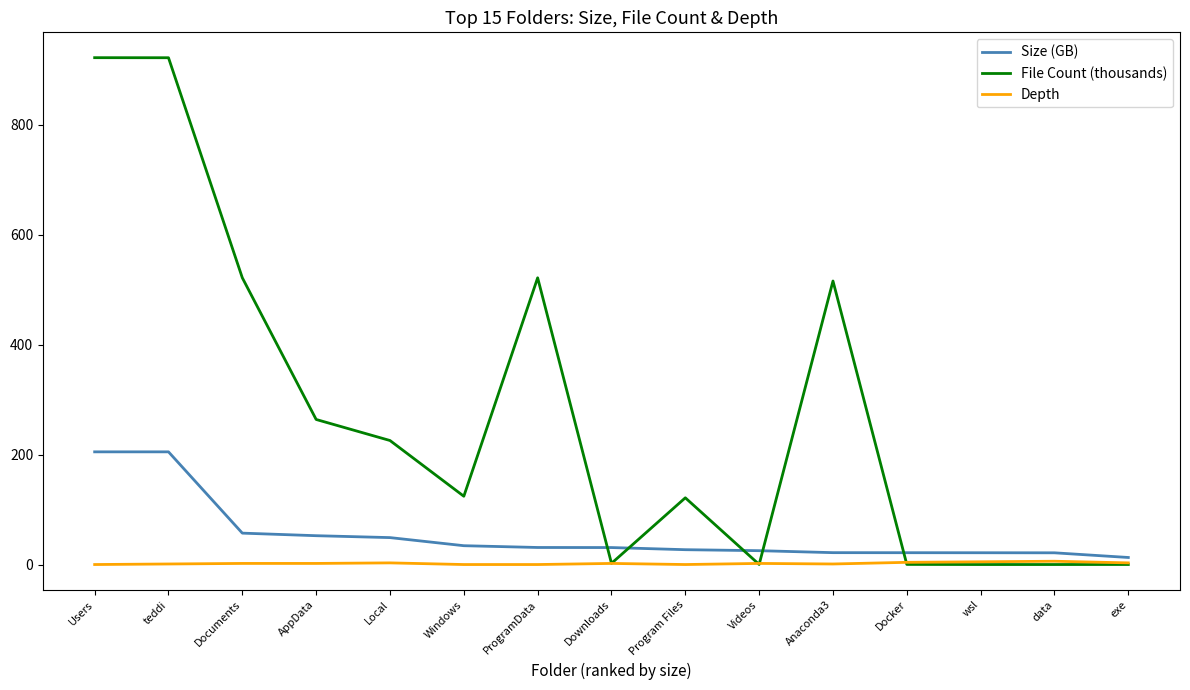

What is the approximate value of File Count (thousands) at Windows?

124.2